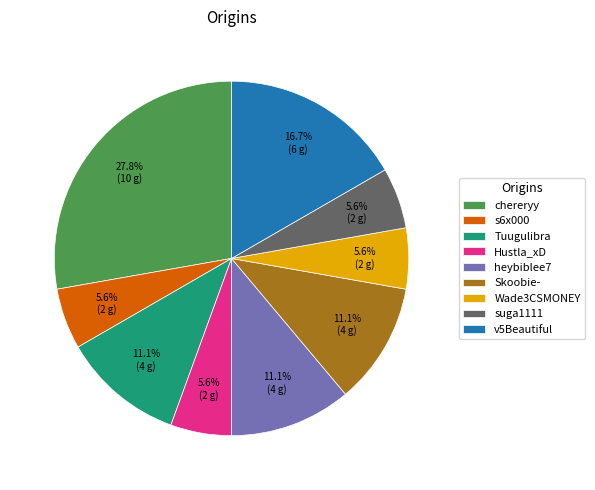

To the nearest percent, what percentage of the pie is Hustla_xD?

6%